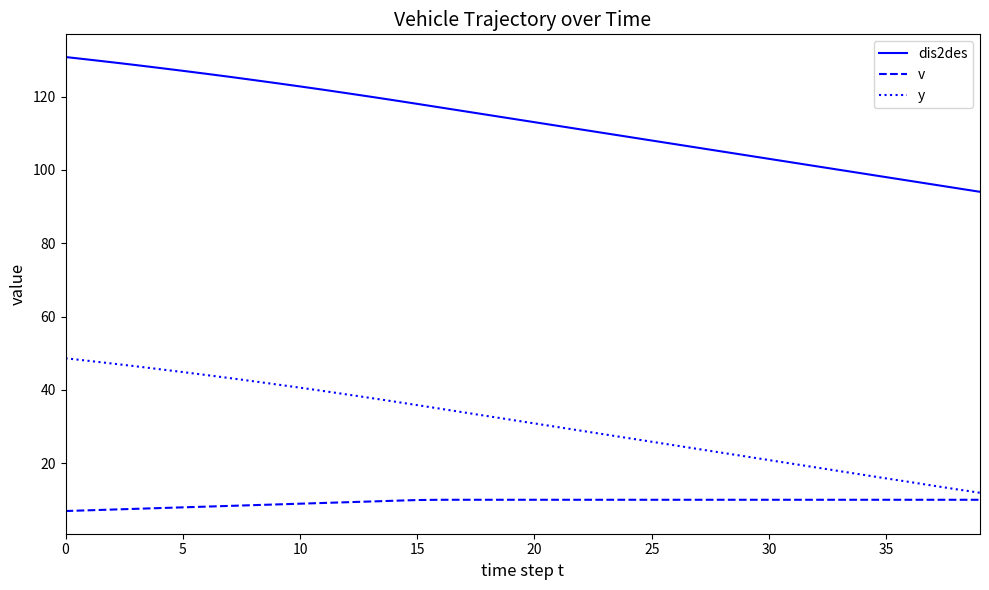

Which series has the largest total across all categories?

dis2des